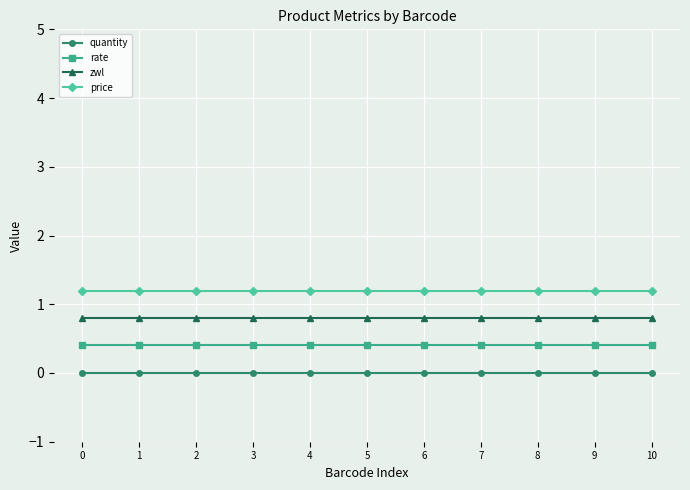

The zwl series shows 1.3 at 9. True or false?

False